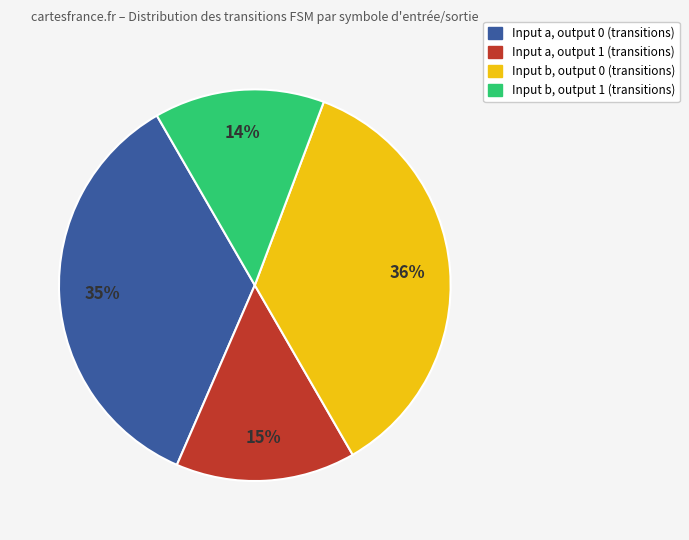

To the nearest percent, what is the average slice percentage?

25%